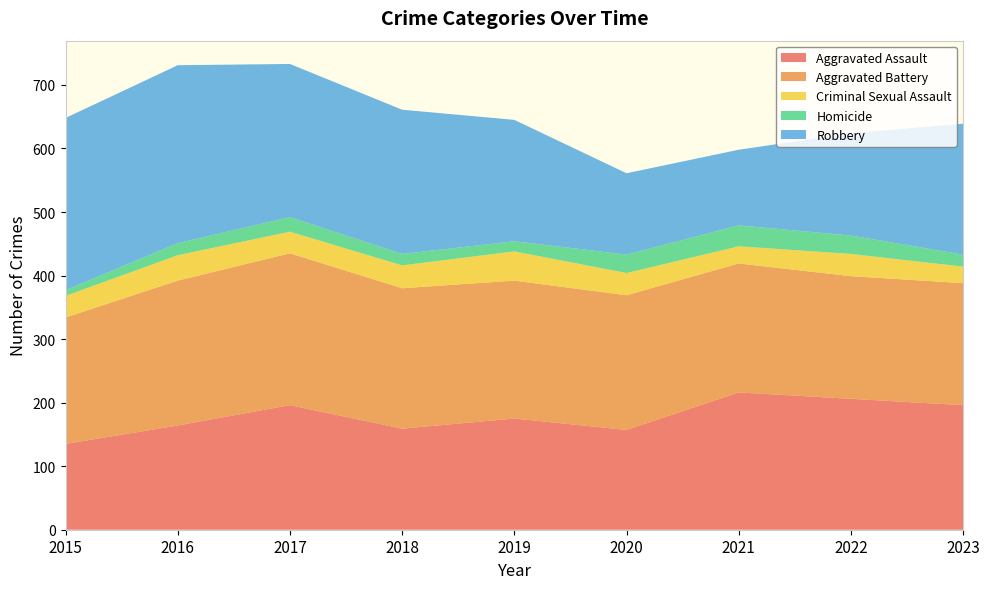

Reading right to left, transcribe all the data shown in this chart.

Aggravated Assault: 196	206	216	157	175	159	196	164	135
Aggravated Battery: 192	193	203	212	217	221	239	228	199
Criminal Sexual Assault: 26	35	27	35	46	36	34	40	34
Homicide: 19	29	33	29	16	18	23	19	9
Robbery: 206	161	119	128	191	227	241	280	271